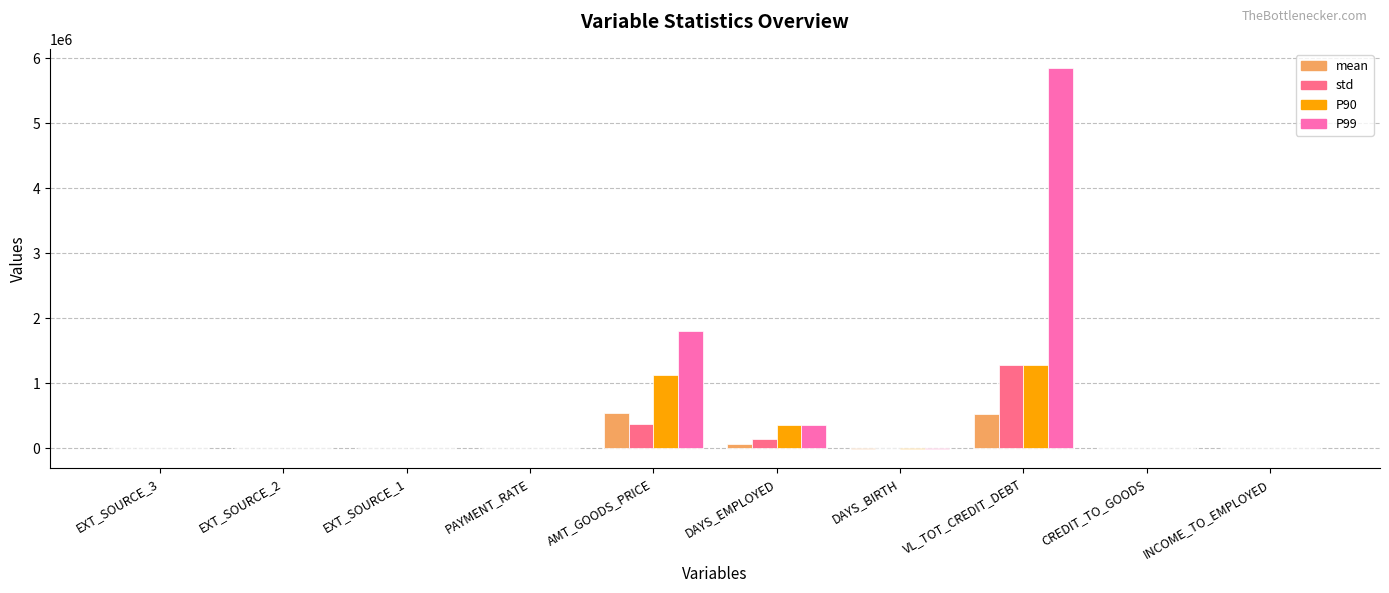

At which category does the chart reach its peak across all series?

VL_TOT_CREDIT_DEBT